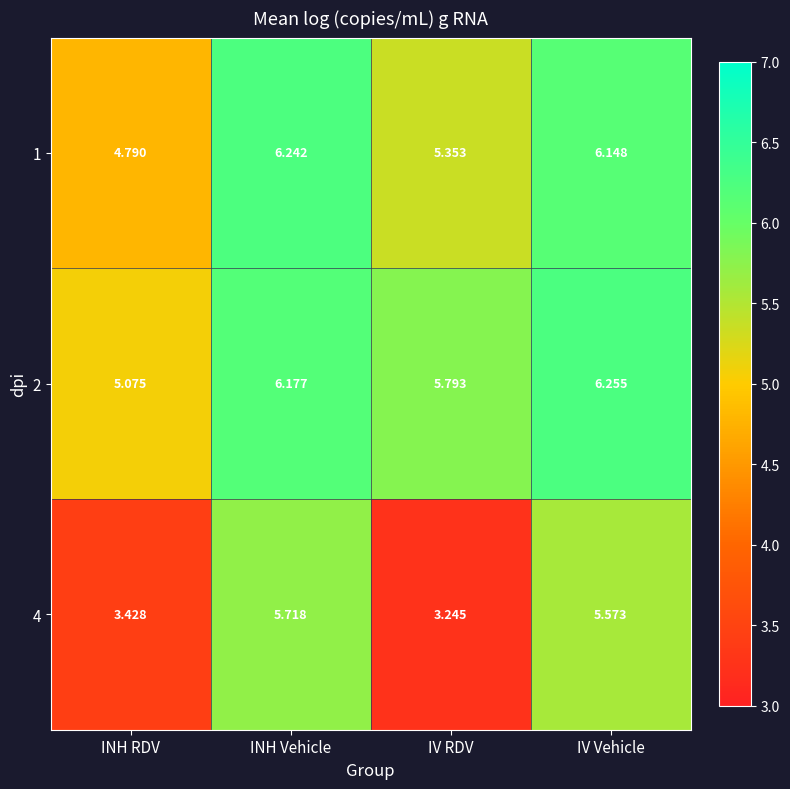

Is the value of 1 at INH RDV greater than the value of 2 at INH Vehicle?

No